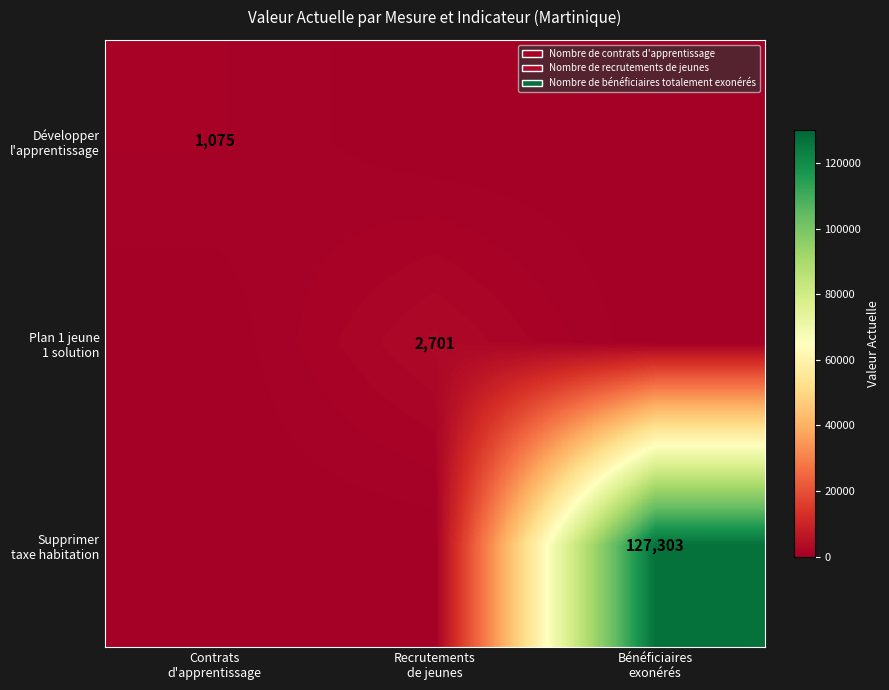

List the series in order of their peak value, lowest first.

Développer l'apprentissage, Plan 1 jeune 1 solution, Supprimer taxe habitation